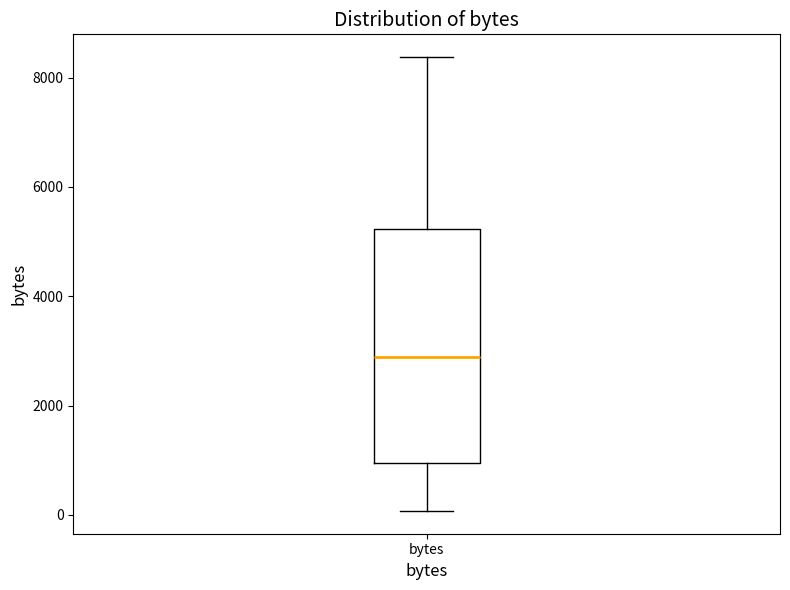

Read this box plot against the y-axis: the position of the median line, the range covered by the box, and the ends of both whiskers. The values are not printed on the chart, so give them approximately, as read against the axis.

median 2800, box 1000 to 5200, whiskers 0 to 8400